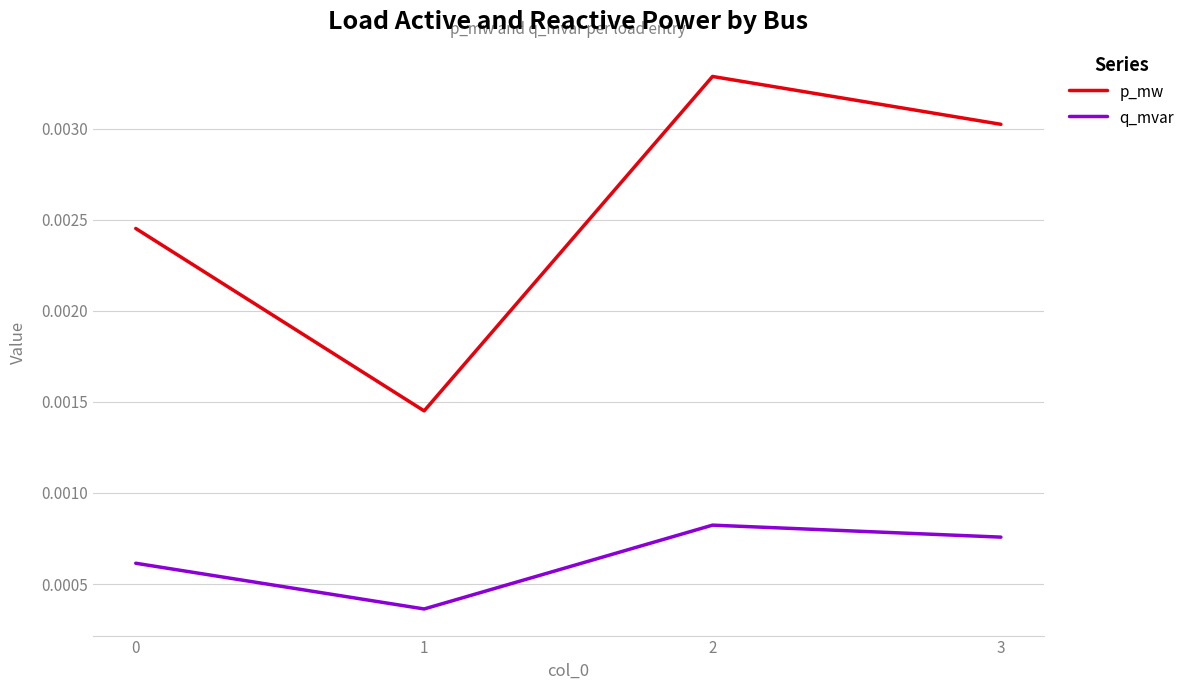

Where is the first local maximum for p_mw?

2